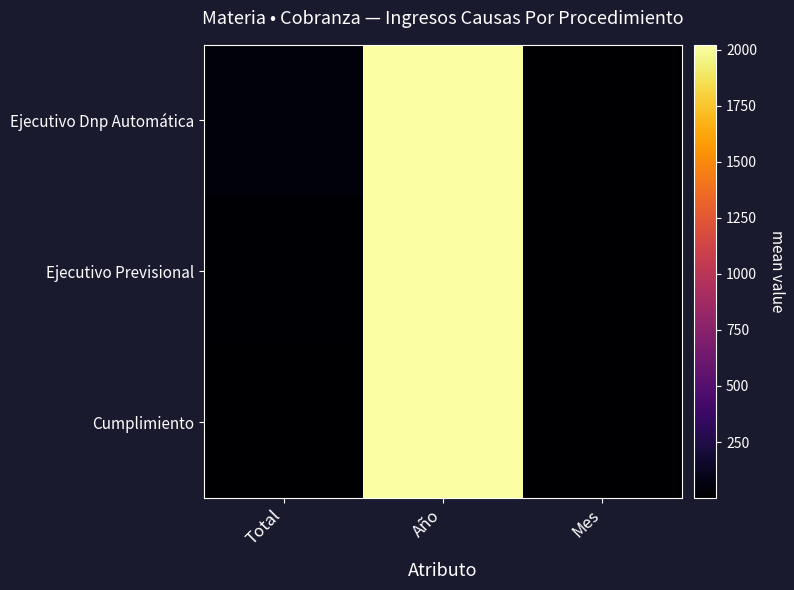

At how many categories does at least one series exceed 1862?

1